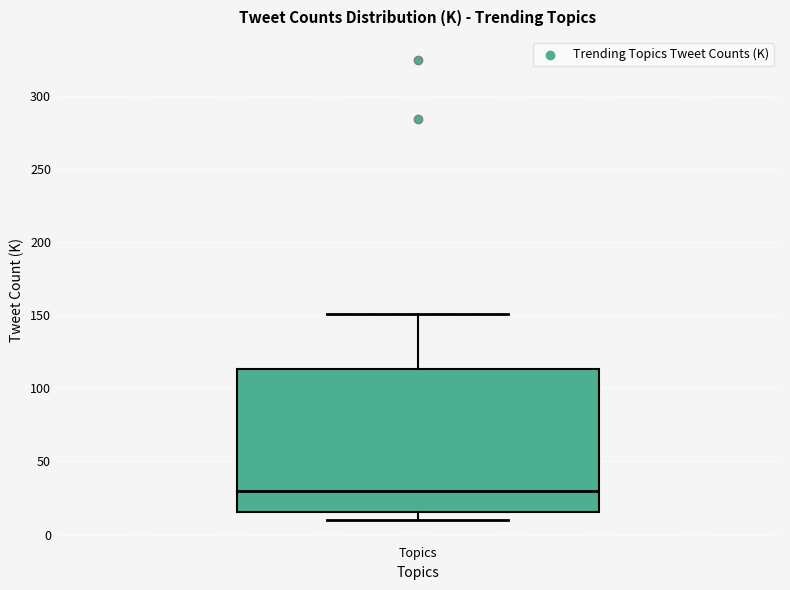

Read this box plot against the y-axis: the position of the median line, the range covered by the box, and the ends of both whiskers. The values are not printed on the chart, so give them approximately, as read against the axis.

median 30, box 15 to 115, whiskers 10 to 150